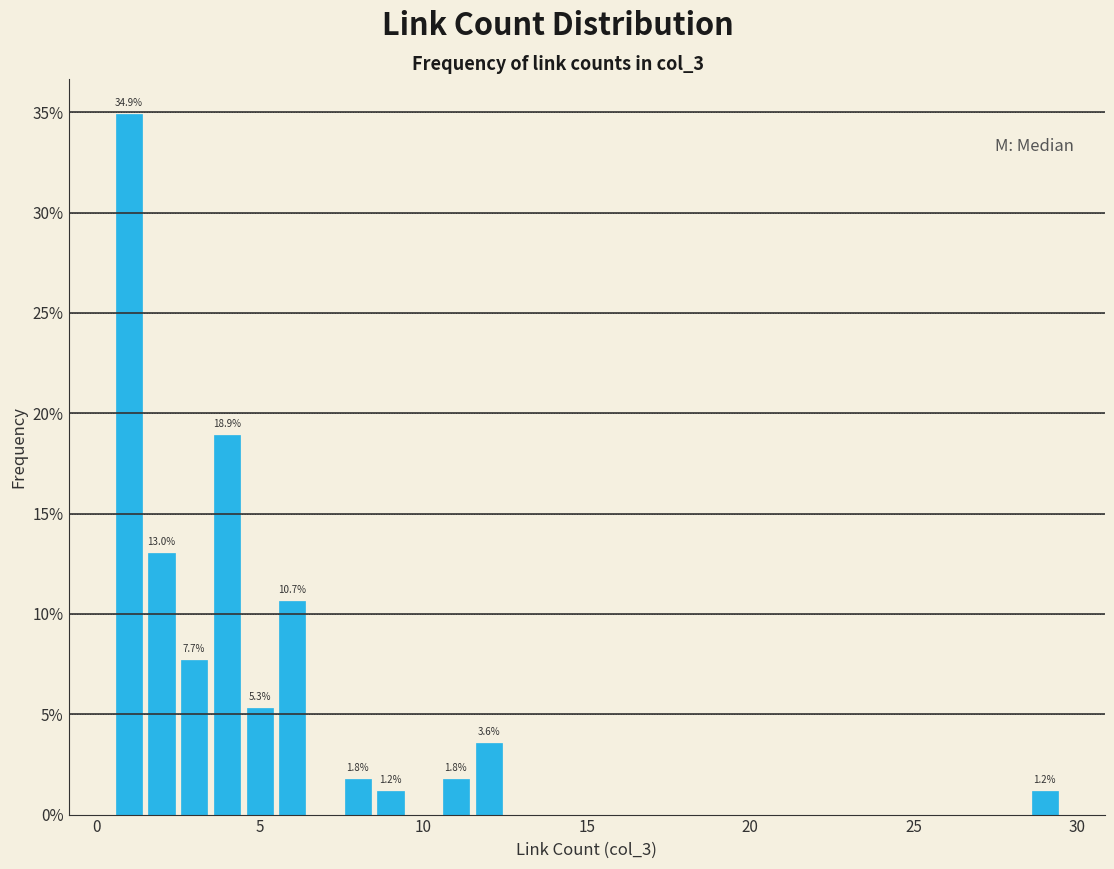

Around what value on the x-axis is the tallest bar? Give the approximate position of its centre, as read against the axis.

1.0